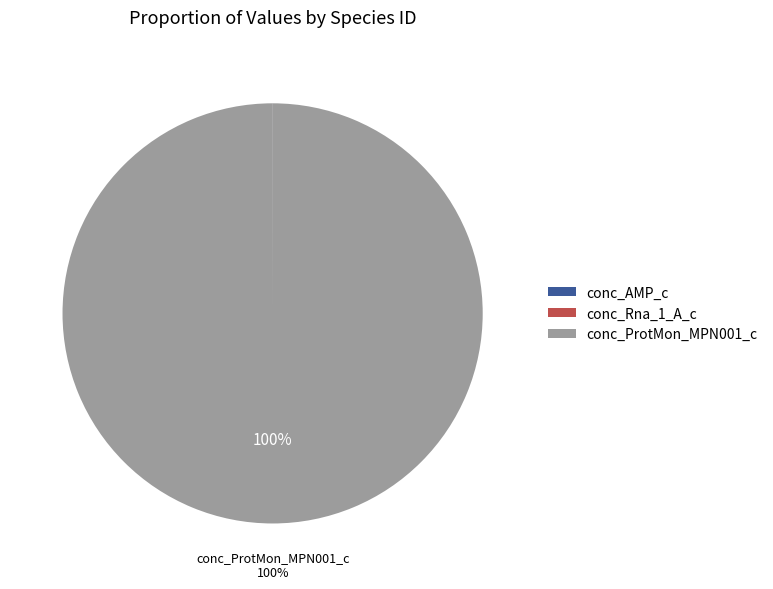

To the nearest percent, what is the difference between the largest and smallest slice percentages?

100%